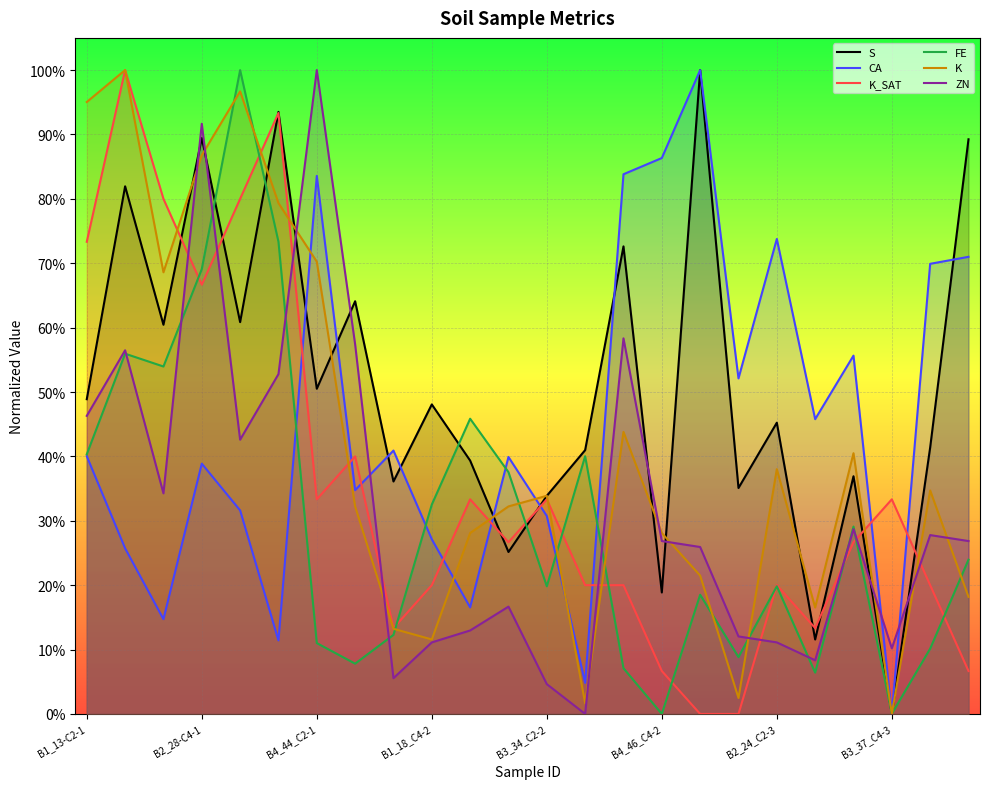

How many times do FE and K cross each other?

11